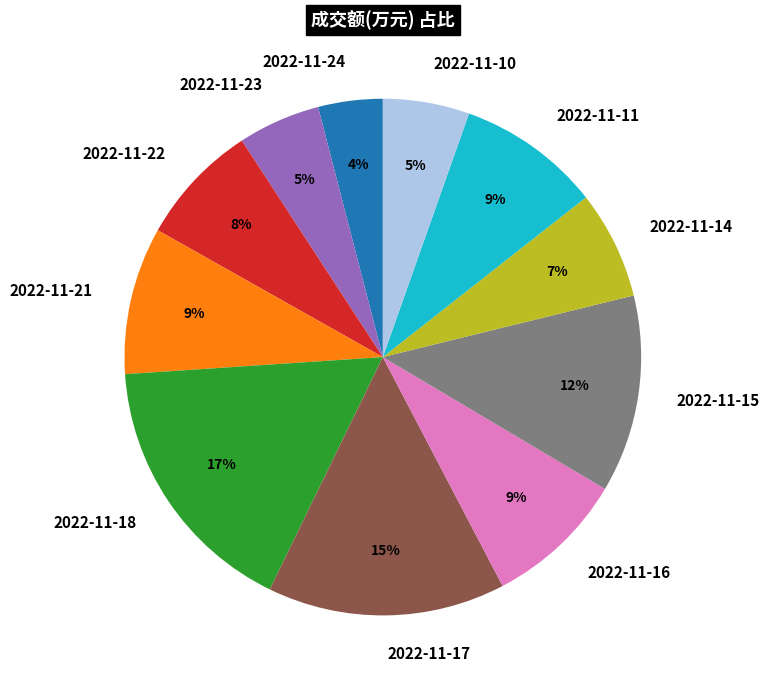

Combined, do 2022-11-10 and 2022-11-21 account for over 50%?

No